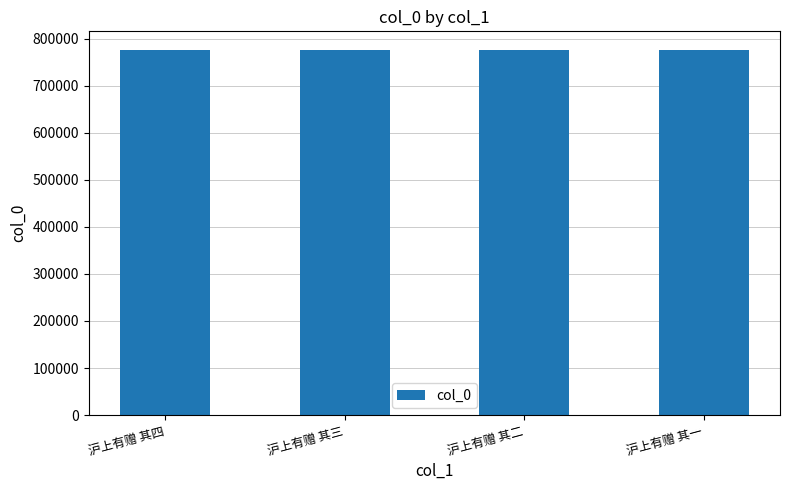

The value at 沪上有赠 其三 is 776898. True or false?

True